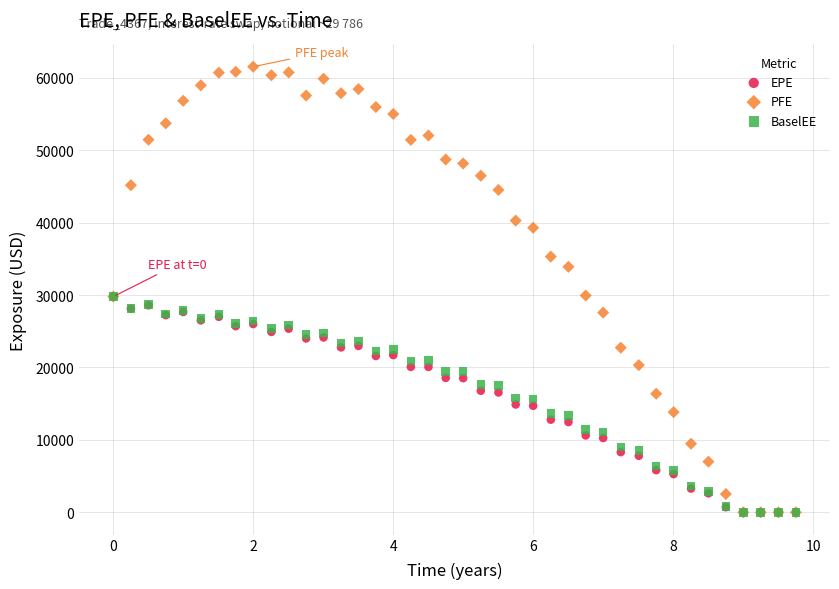

Which series reaches the maximum Y coordinate?

PFE